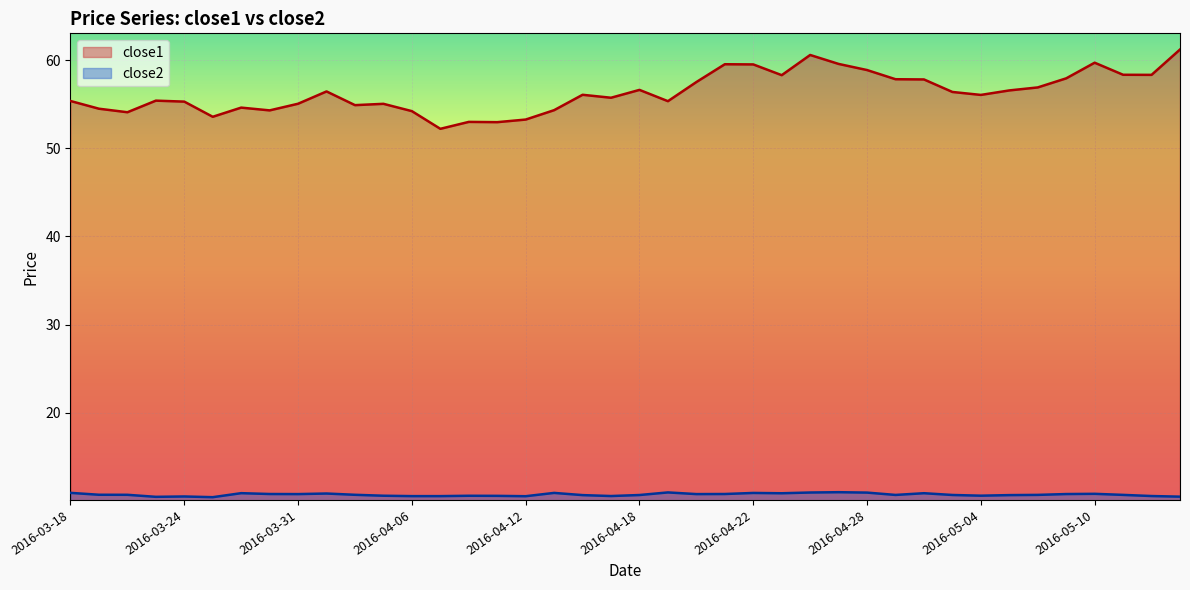

Where is the first local minimum for close2?

2016-03-23